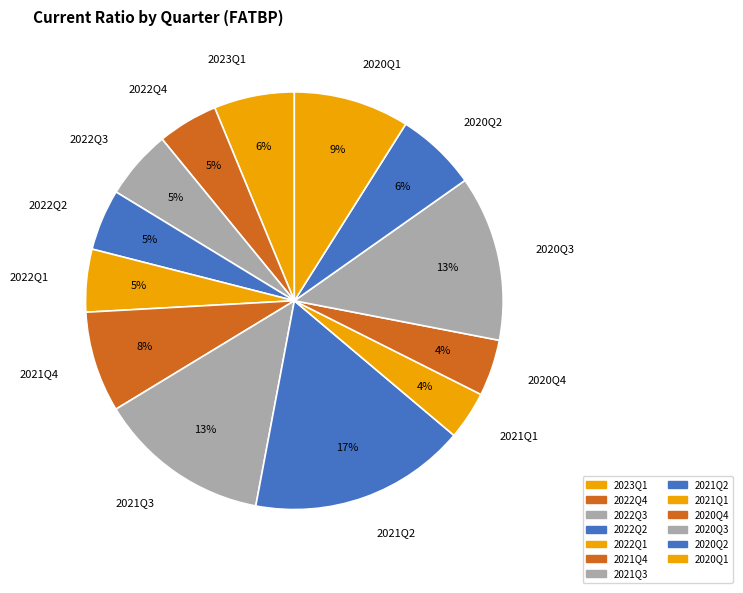

The 2022Q3 slice represents 1% of the pie. True or false?

False